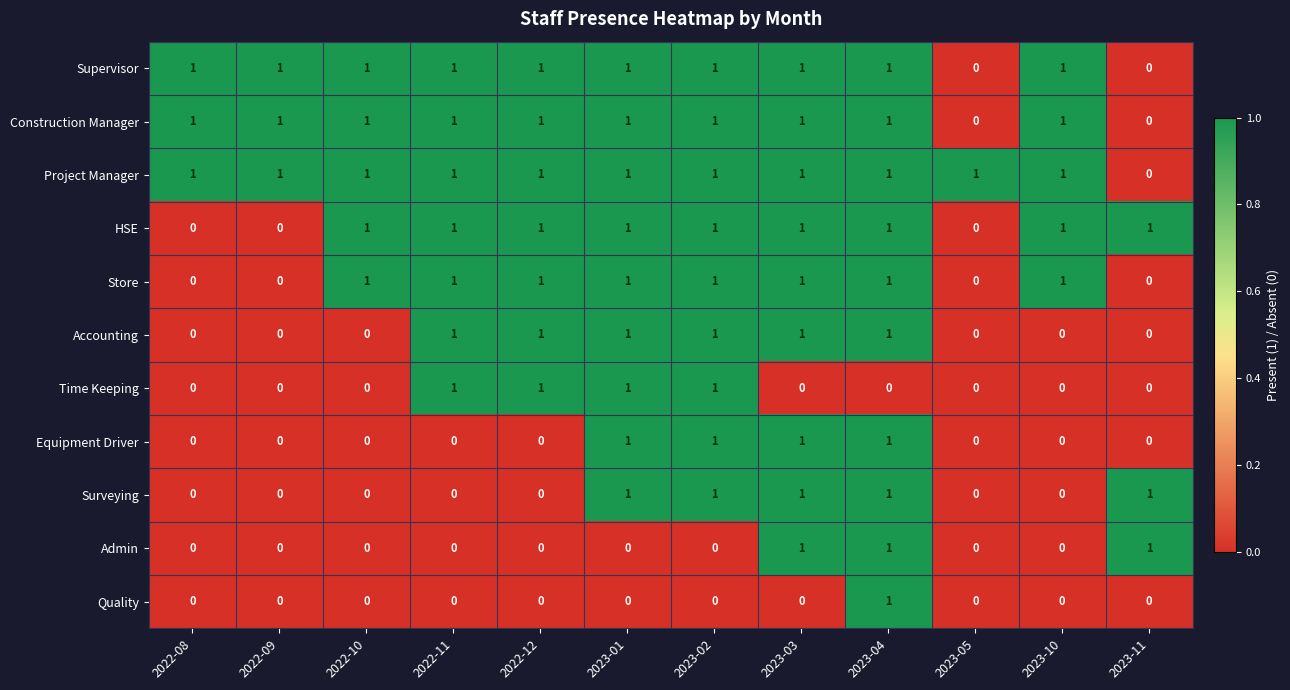

True or false: Quality has a value of -1 at 2022-09.

False